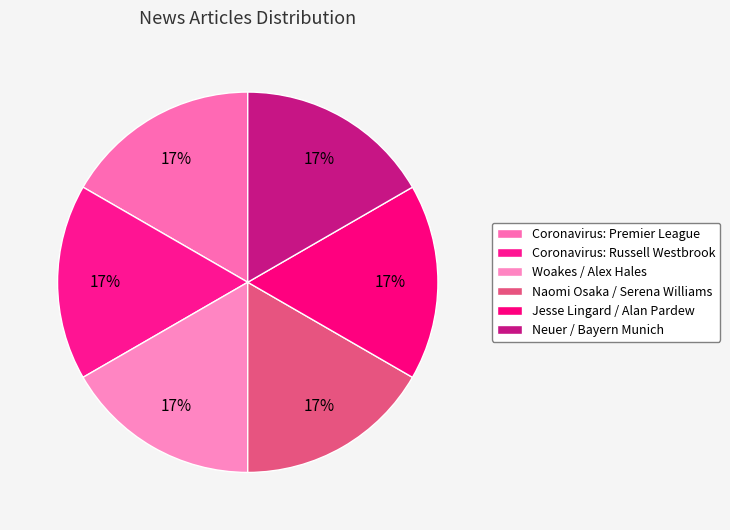

Count the number of slices in the pie.

6